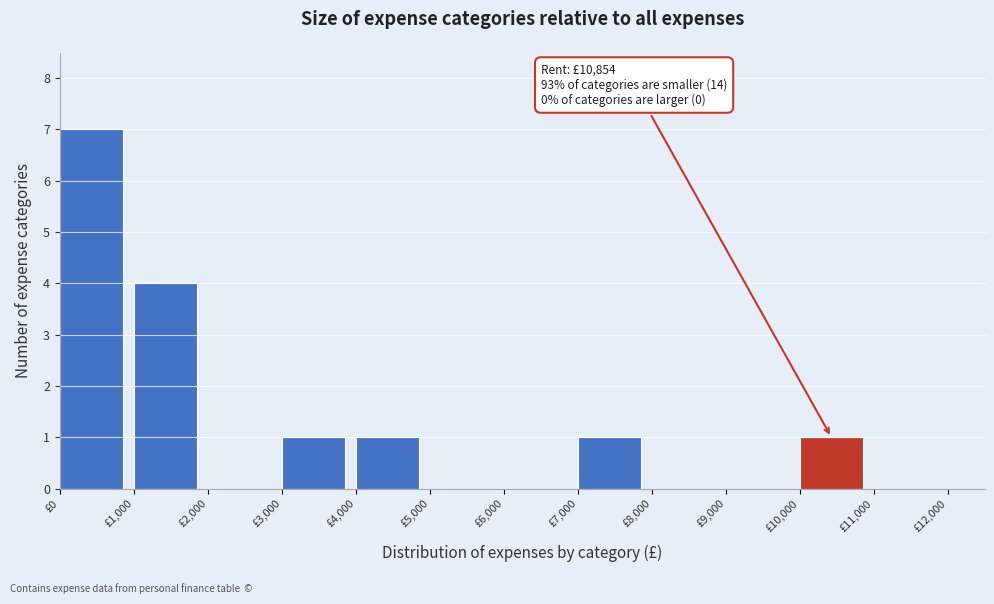

Which range on the x-axis has the tallest bar?

0 to 1000